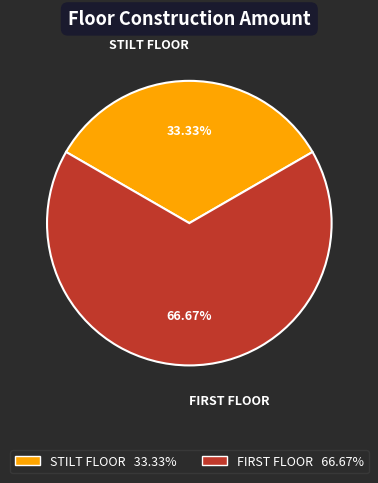

Rank the categories by value from lowest to highest.

STILT FLOOR, FIRST FLOOR